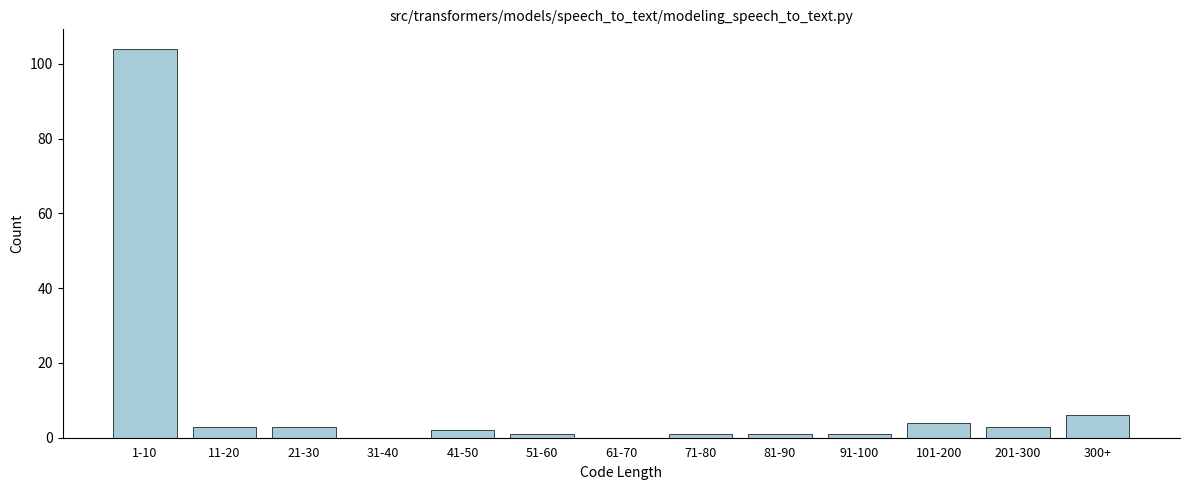

Reading right to left, what are all the values shown in this chart?

300+=6	201-300=3	101-200=4	91-100=1	81-90=1	71-80=1	61-70=0	51-60=1	41-50=2	31-40=0	21-30=3	11-20=3	1-10=104